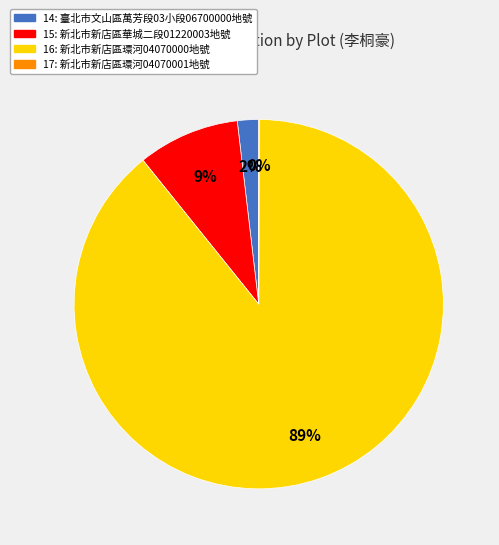

To the nearest percent, what is the difference between the largest and smallest slice percentages?

89%